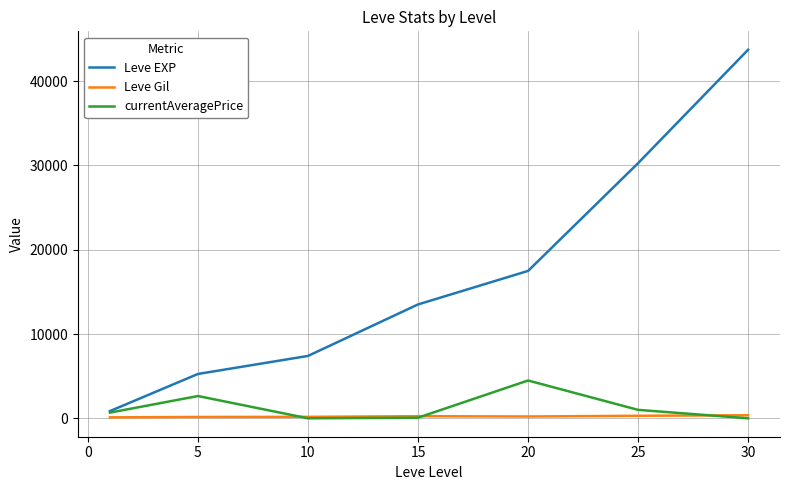

Rank the series by their maximum value, from highest to lowest.

Leve EXP, currentAveragePrice, Leve Gil